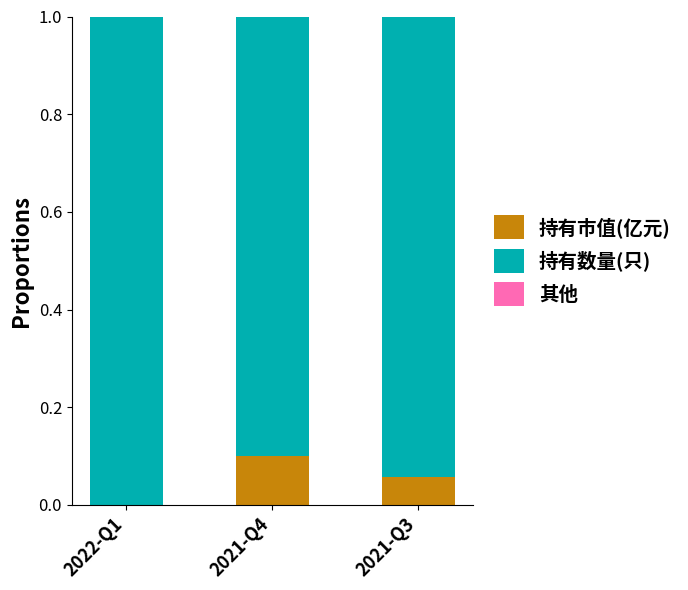

Is it true that 持有市值(亿元) equals 0.1 at 2021-Q4?

True